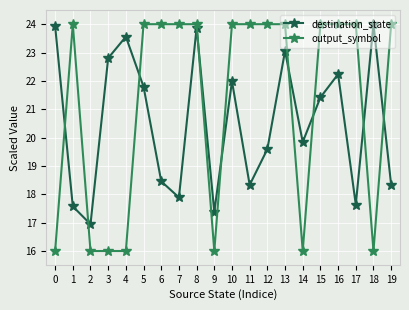

Reading right to left, list all the values displayed in this chart.

destination_state: 19=18.3	18=24.0	17=17.6	16=22.2	15=21.4	14=19.8	13=23.1	12=19.6	11=18.3	10=22.0	9=17.4	8=23.9	7=17.9	6=18.5	5=21.8	4=23.6	3=22.8	2=16.9	1=17.6	0=23.9
output_symbol: 19=24.0	18=16.0	17=24.0	16=24.0	15=24.0	14=16.0	13=24.0	12=24.0	11=24.0	10=24.0	9=16.0	8=24.0	7=24.0	6=24.0	5=24.0	4=16.0	3=16.0	2=16.0	1=24.0	0=16.0